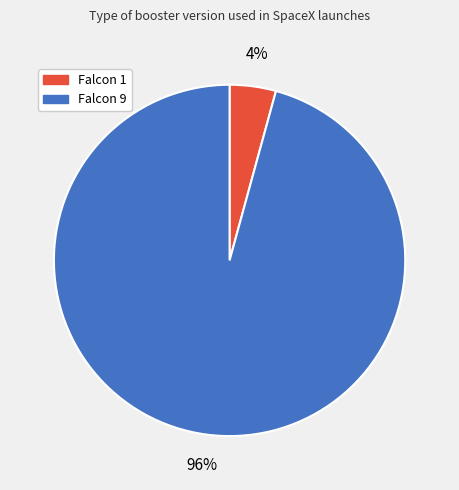

Is Falcon 1 the majority of the pie?

No